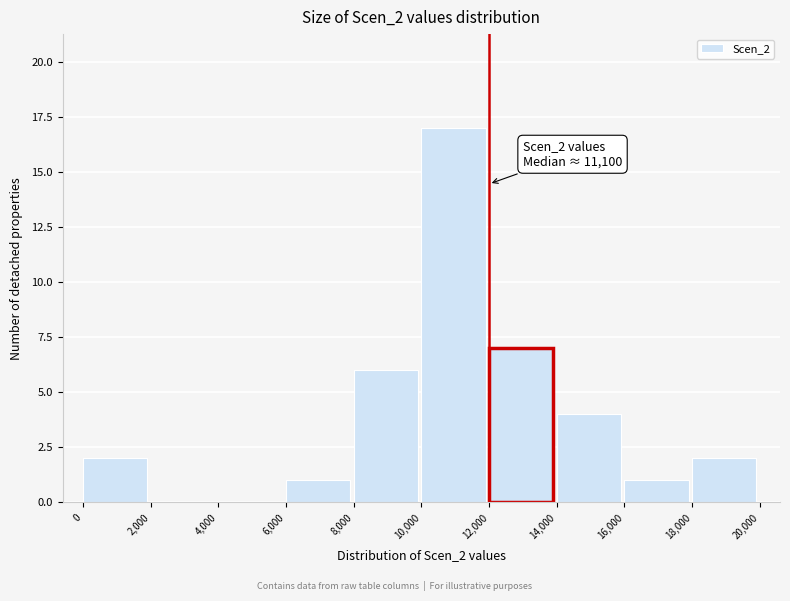

Which range on the x-axis has the tallest bar?

10,000 to 12,000